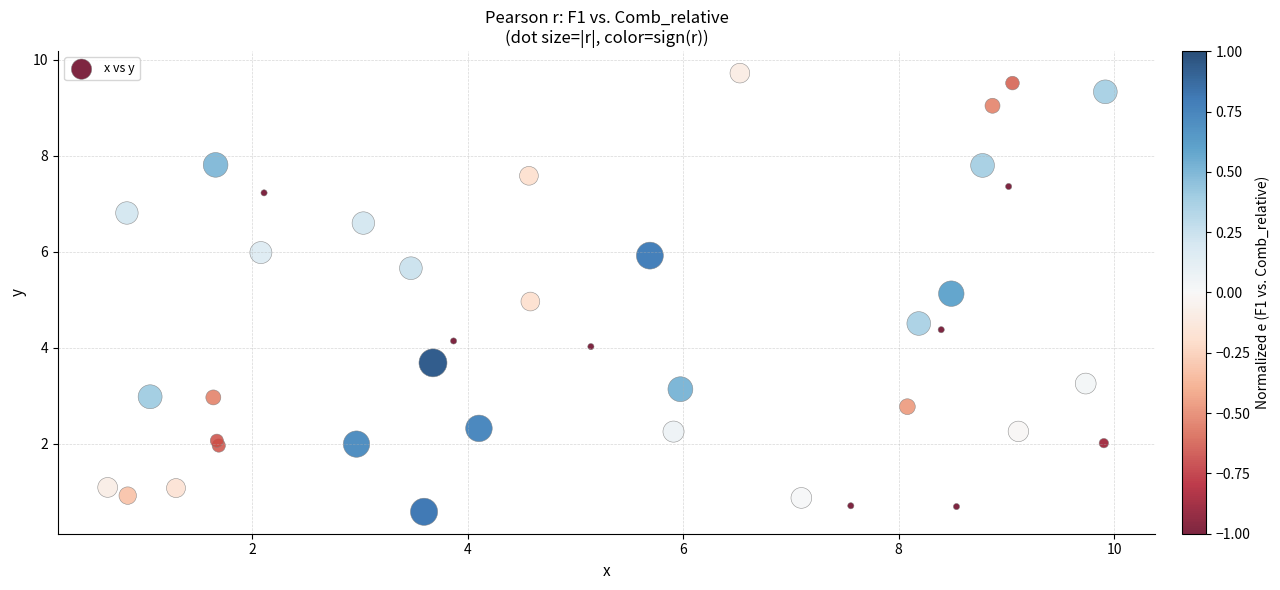

What is the range of X values (max minus min)?

9.3